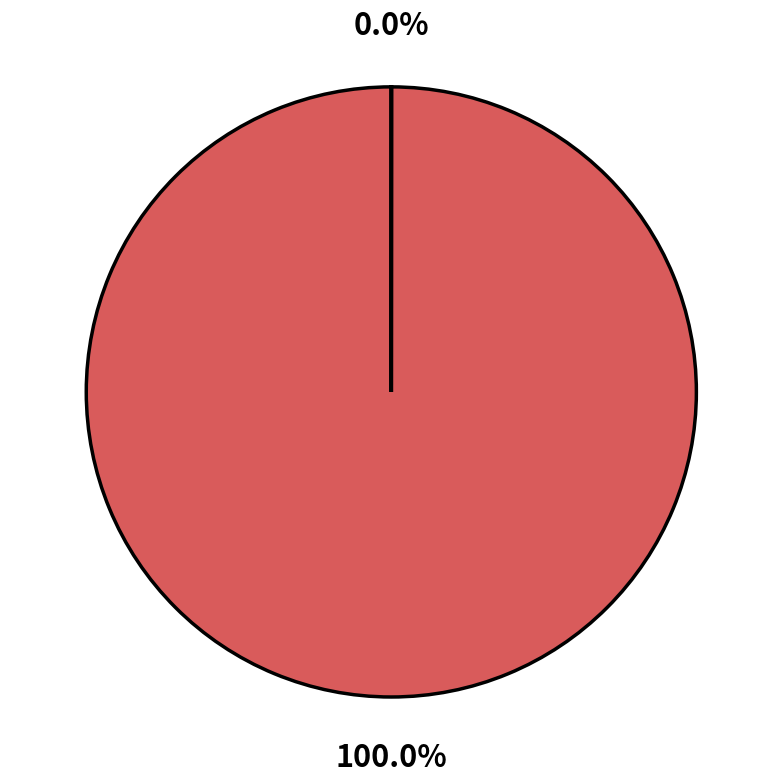

The EV SWAP SIM slice represents 11% of the pie. True or false?

False